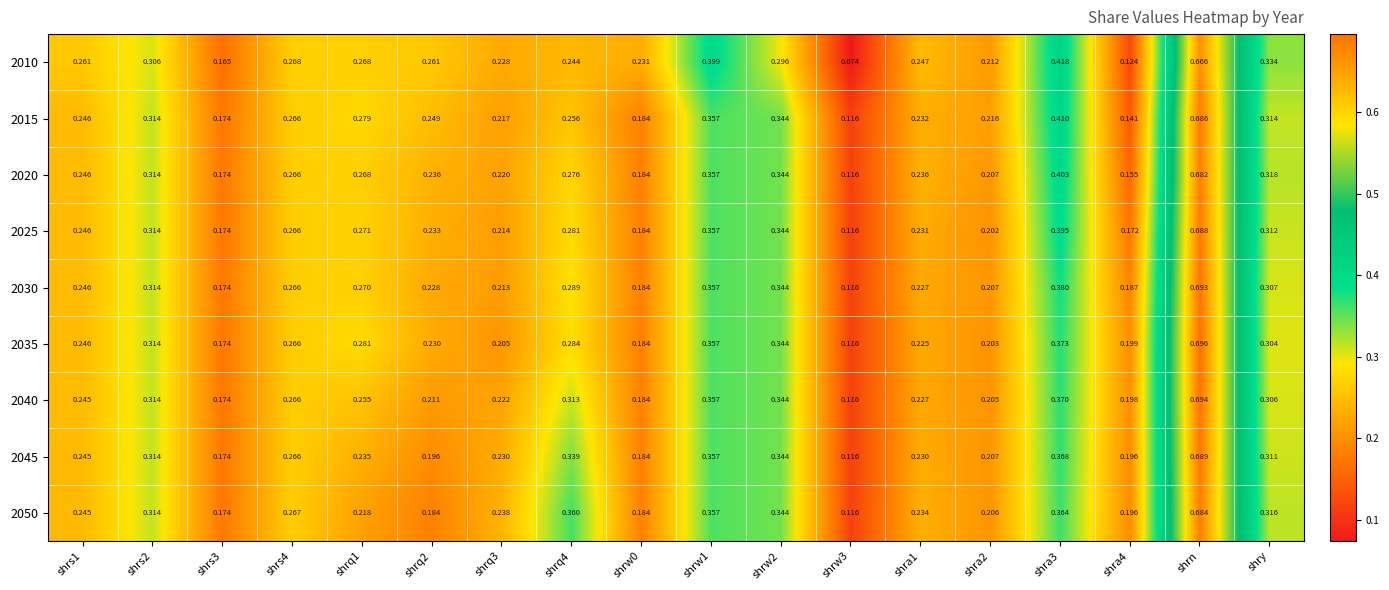

Which label corresponds to the largest value in the chart?

shrn